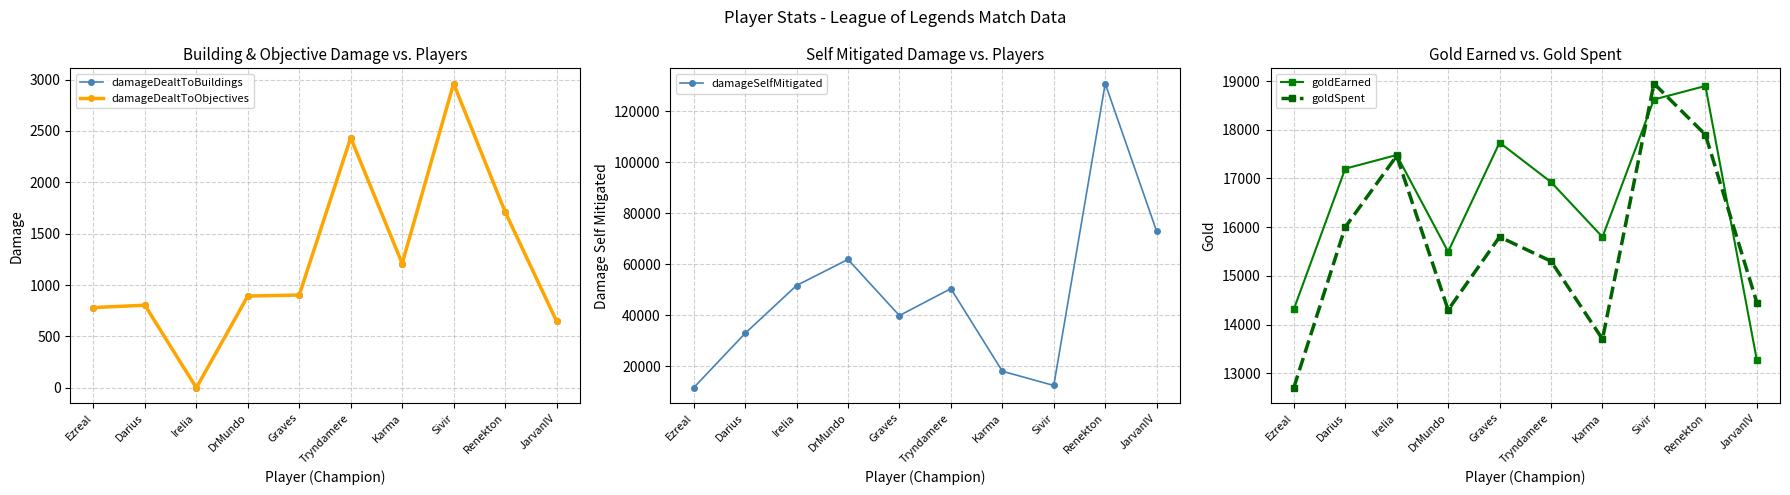

How many interior local valleys does the damageDealtToBuildings series have?

2